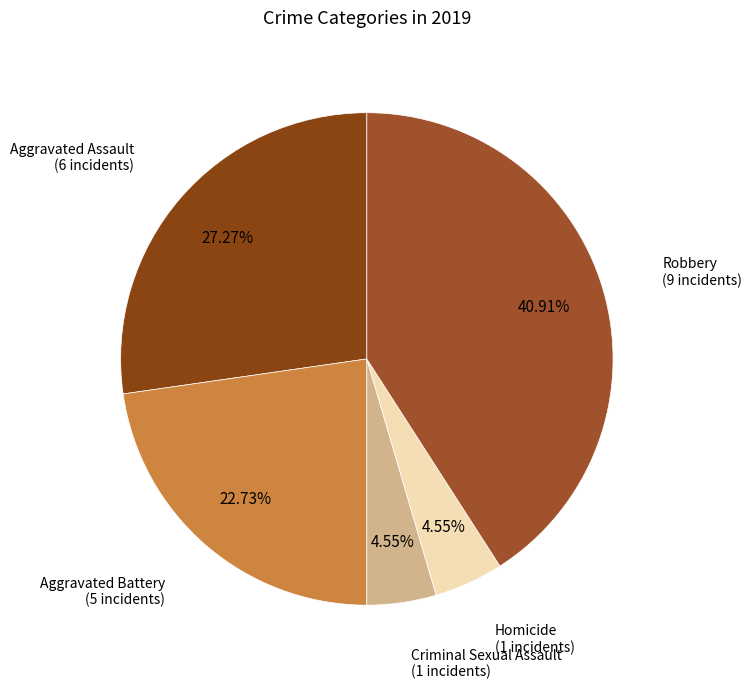

To the nearest percent, what is the average slice percentage?

20%